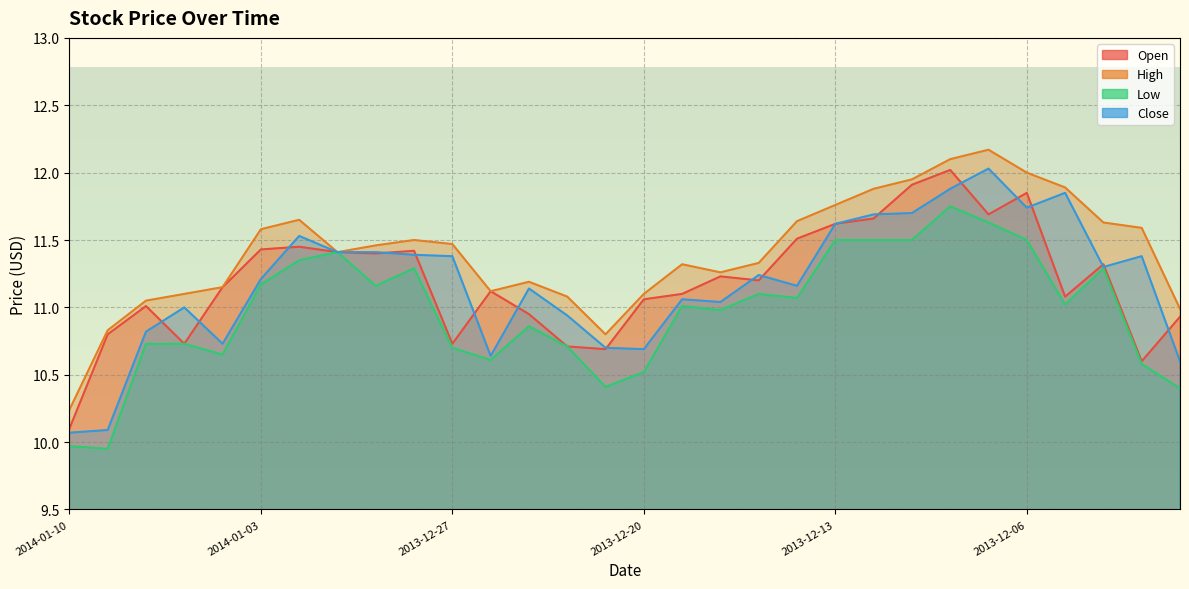

What is the difference between the maximum and minimum values in the Open series?

1.9